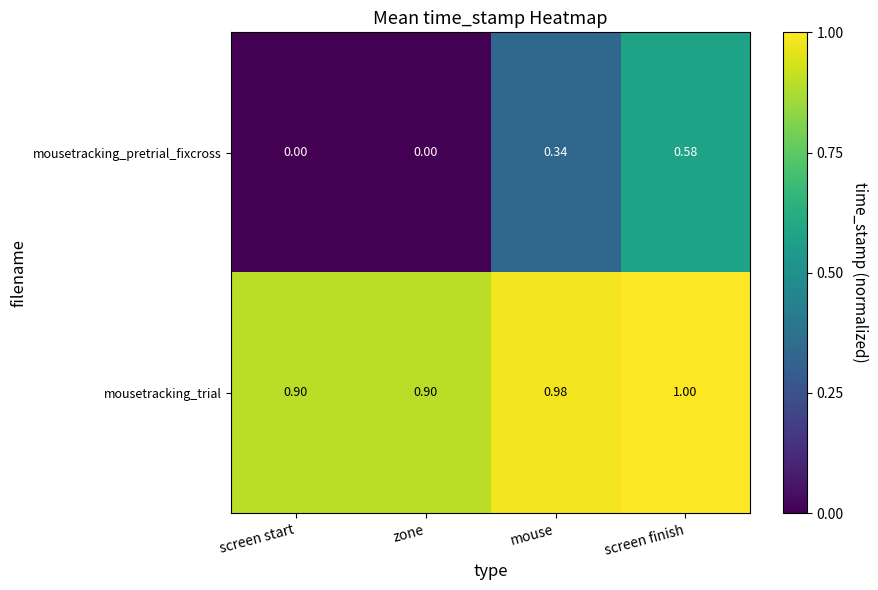

Count the number of categories in the chart.

4